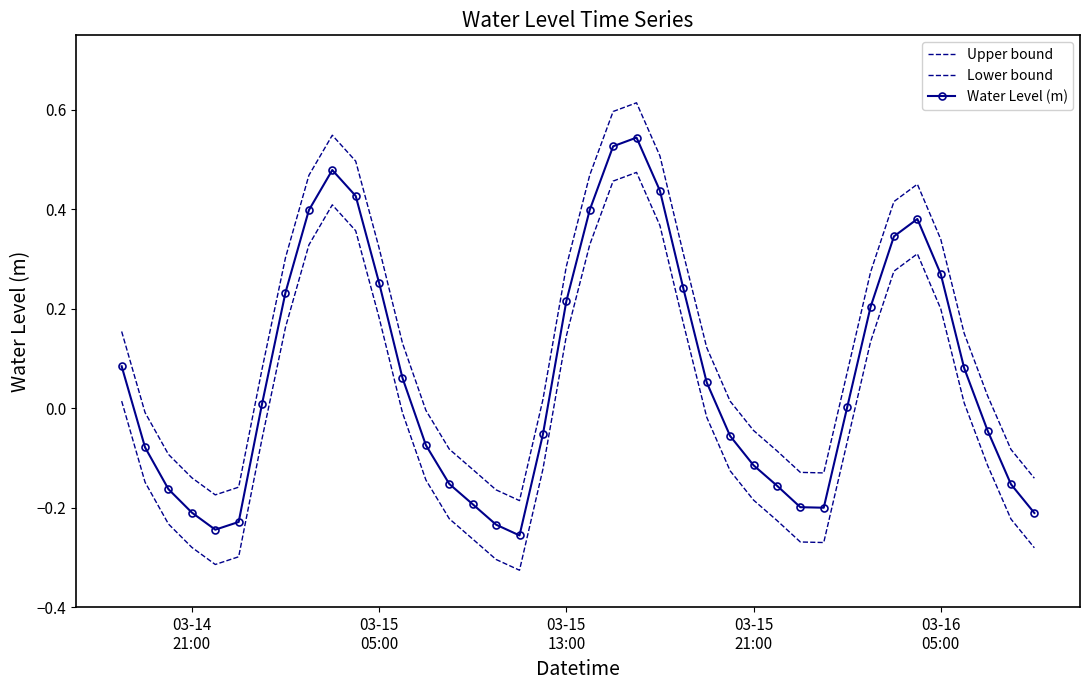

What is the value of the Upper bound point at the 25th from the left?

0.3